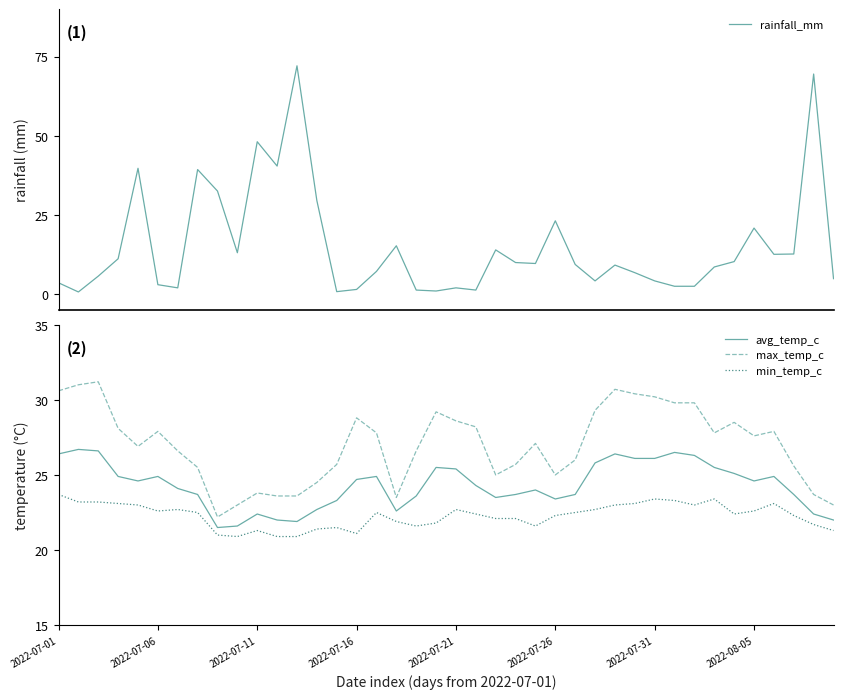

How many values in the min_temp_c series are below 22?

14